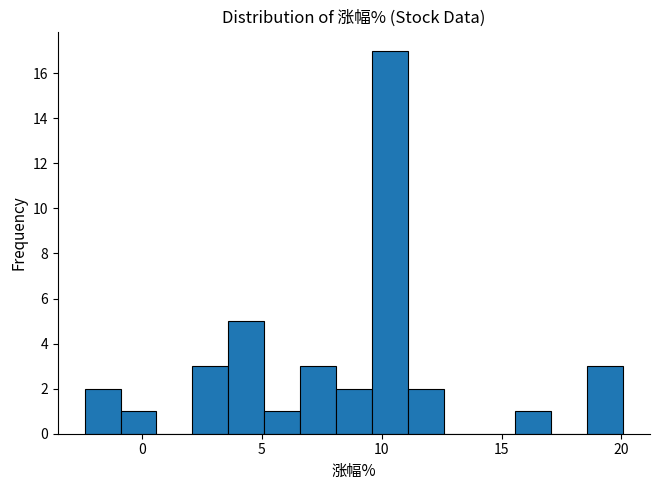

Read against the x-axis, roughly where is the centre of the tallest bar?

10.5